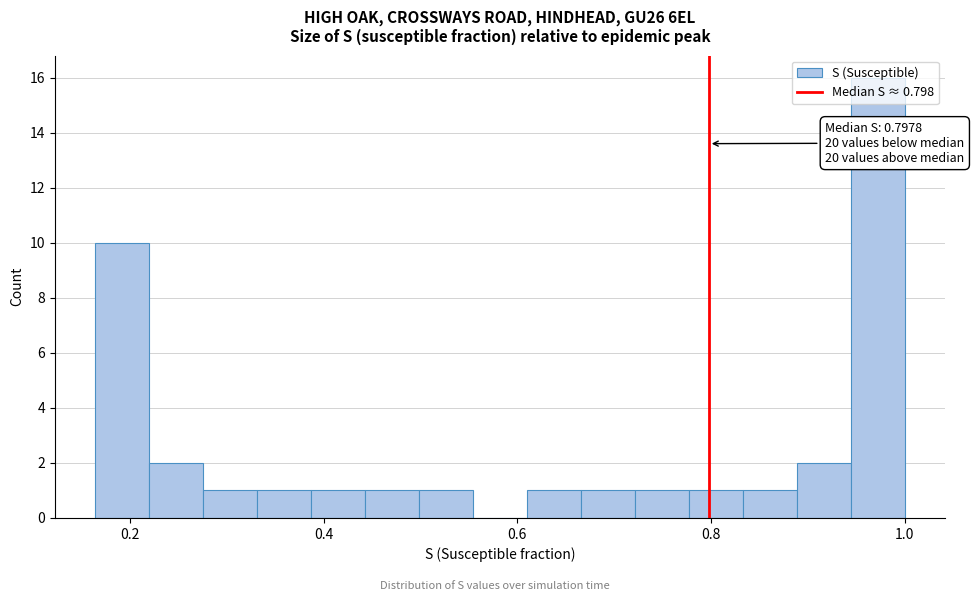

Read against the x-axis, roughly where is the centre of the tallest bar?

0.98